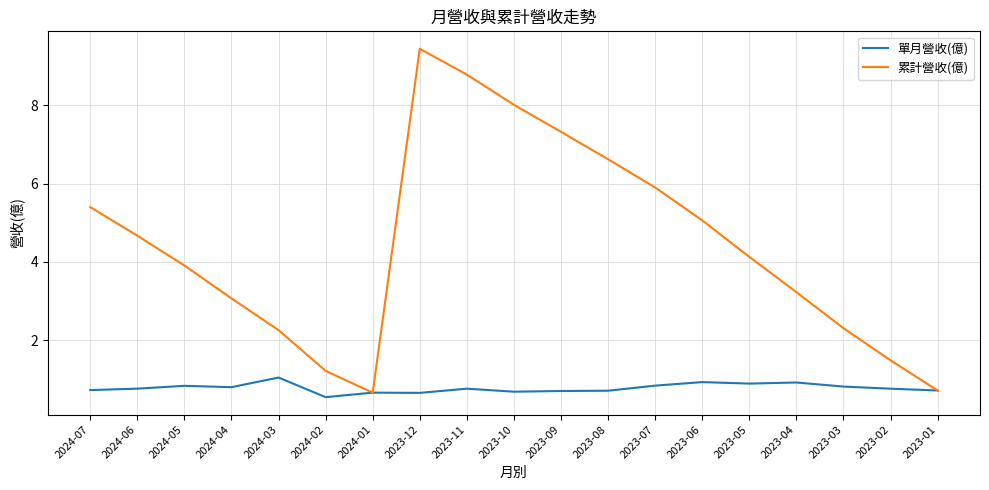

How many values in the 累計營收(億) series are below 4?

9